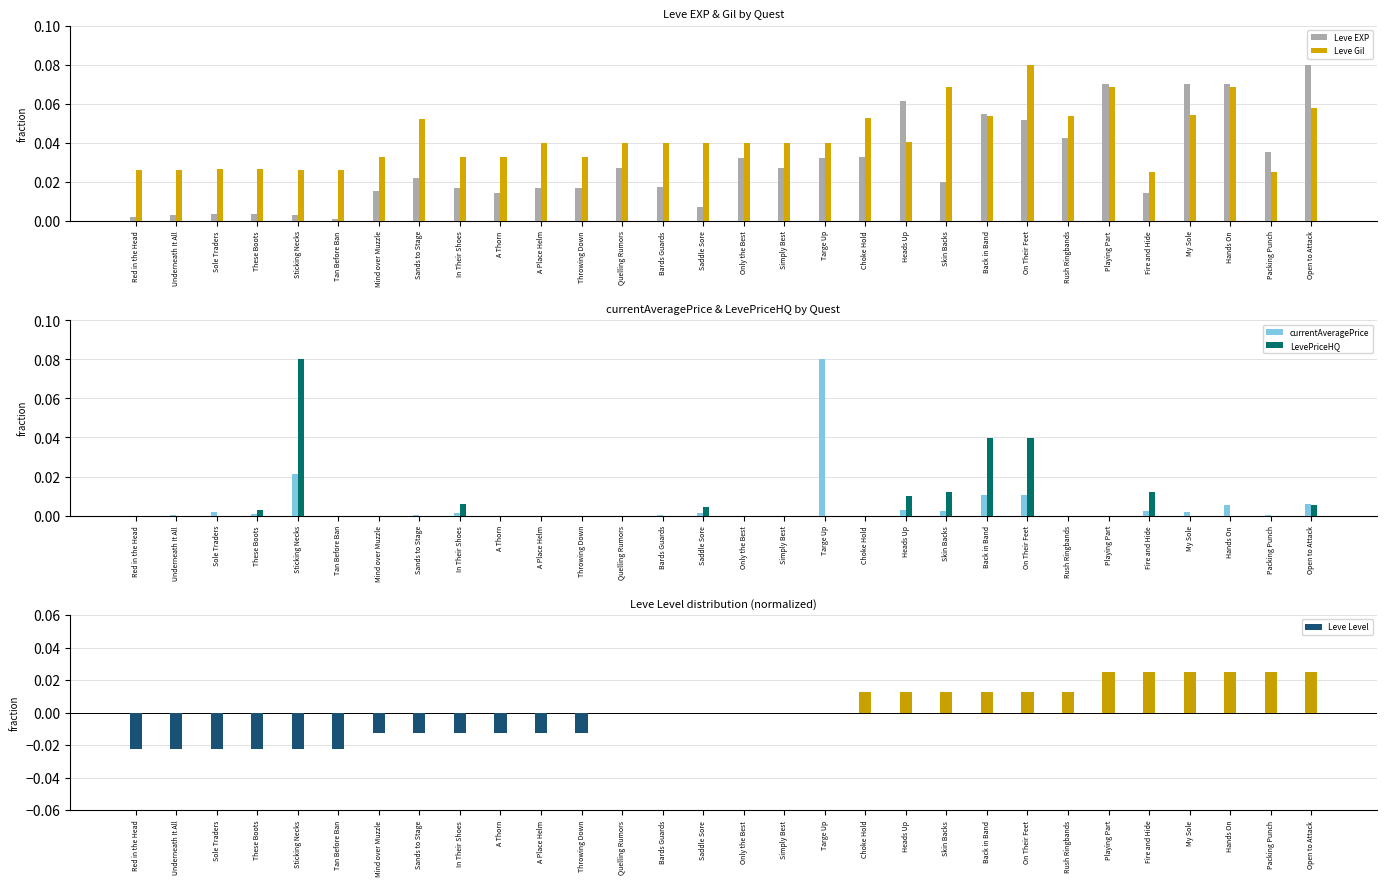

Rank the categories by currentAveragePrice value from highest to lowest.

Targe Up, Sticking Necks, Back in Band, On Their Feet, Open to Attack, Hands On, Heads Up, Skin Backs, Fire and Hide, Sole Traders, My Sole, In Their Shoes, Saddle Sore, These Boots, Packing Punch, Underneath It All, Bards Guards, Sands to Stage, Red in the Head, Tan Before Ban, Mind over Muzzle, A Thorn, A Place Helm, Throwing Down, Quelling Rumors, Only the Best, Simply Best, Choke Hold, Rush Ringbands, Playing Part